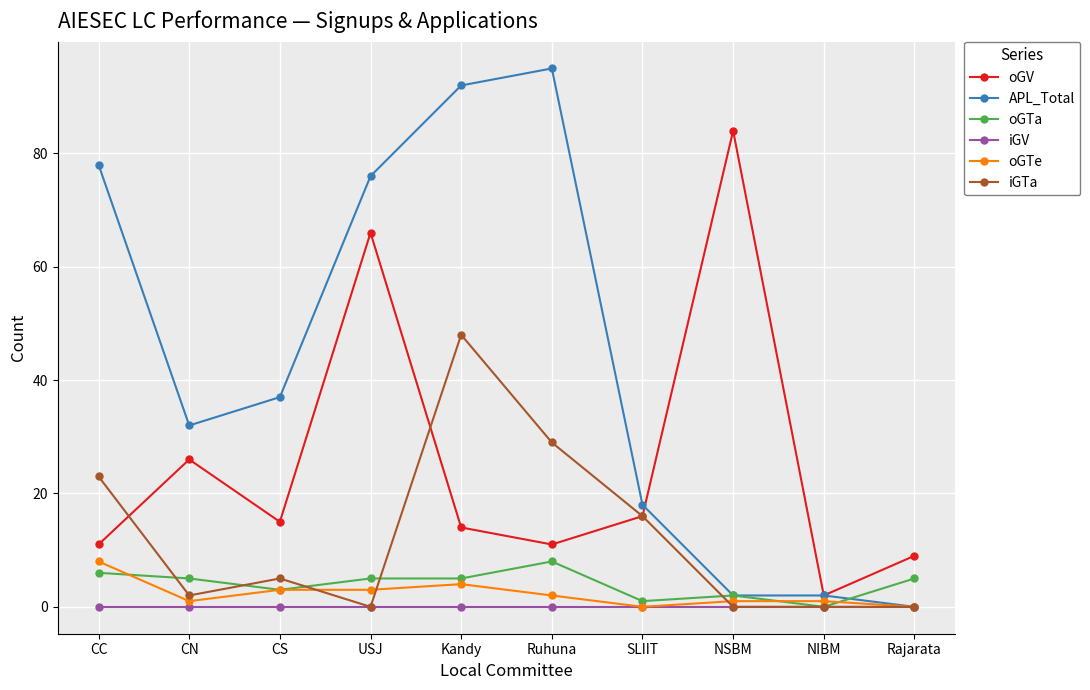

What is the highest value of the oGV series?

84